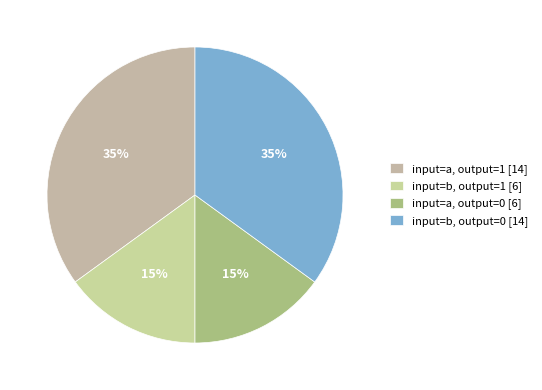

How many segments does this pie chart have?

4